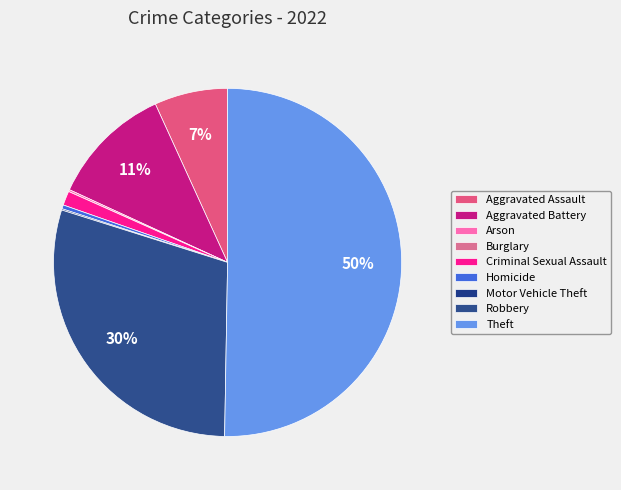

Count the number of slices in the pie.

9